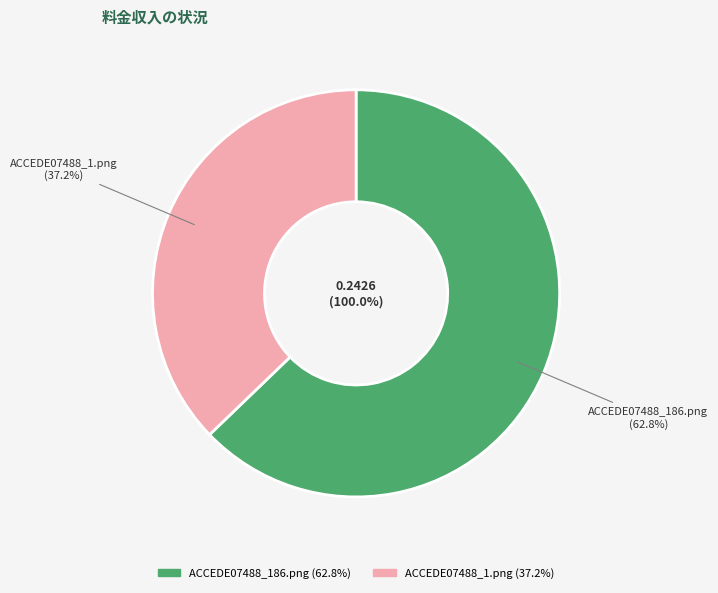

Is it true that ACCEDE07488_186.png is 63% of the pie?

True